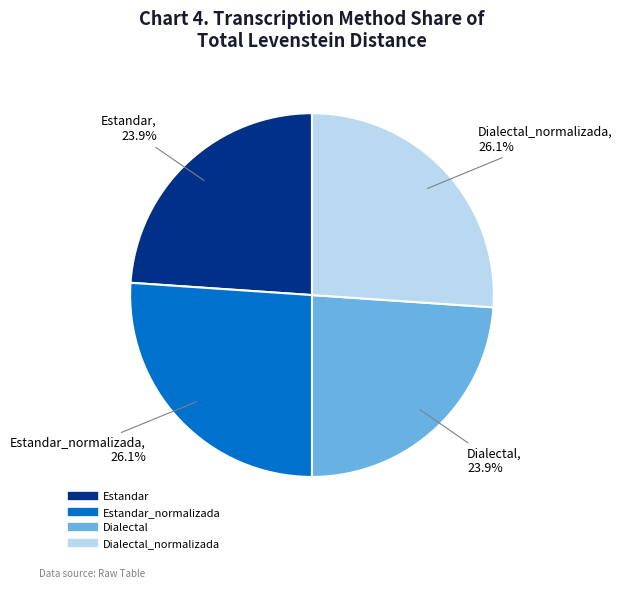

Is there any slice that represents more than half of the pie?

No